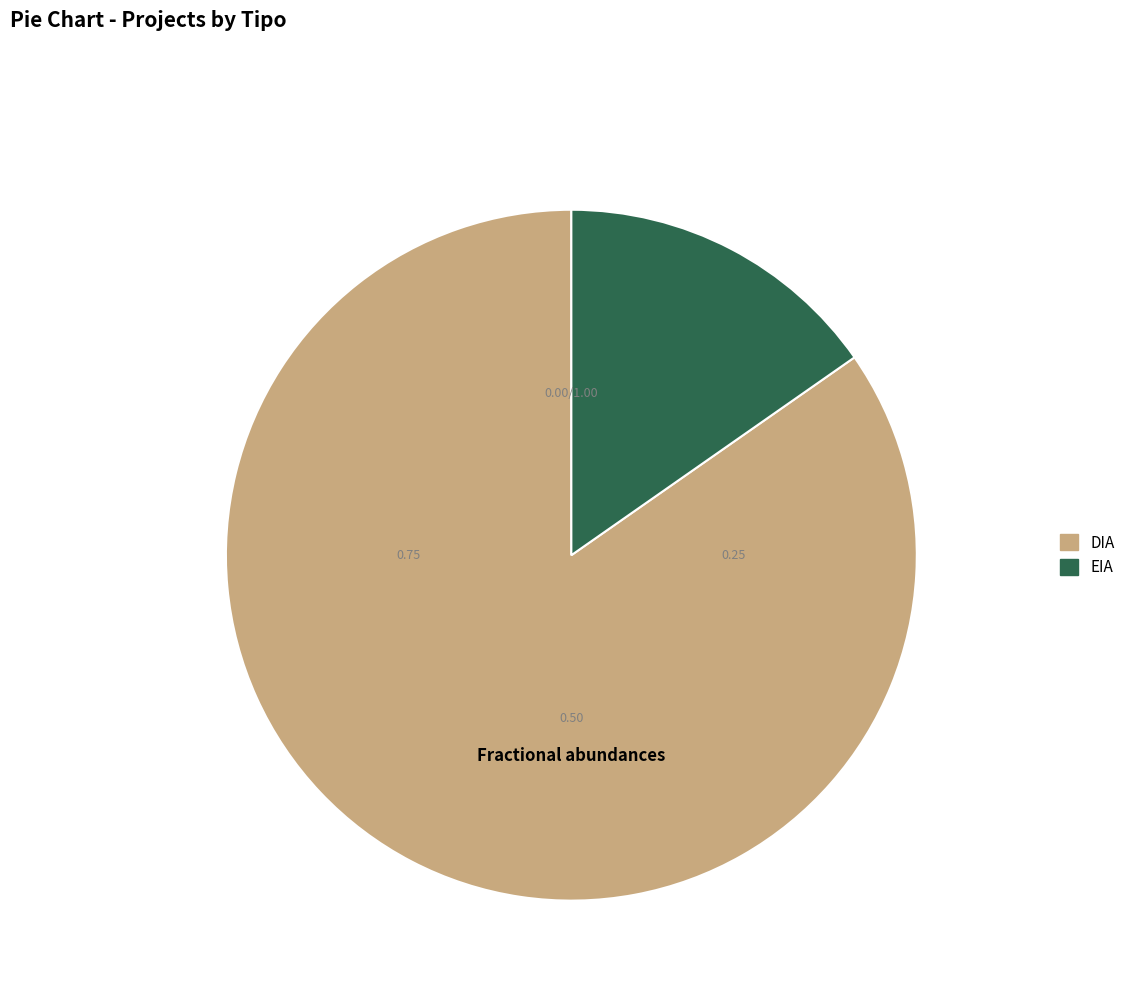

To the nearest percent, what is the difference between the DIA and EIA slice percentages?

69%